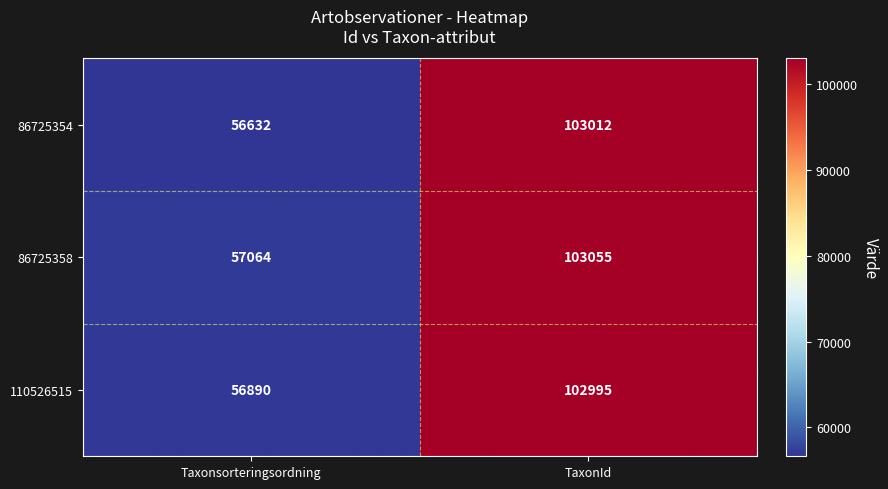

What is the difference between the 110526515 values at TaxonId and Taxonsorteringsordning?

46105